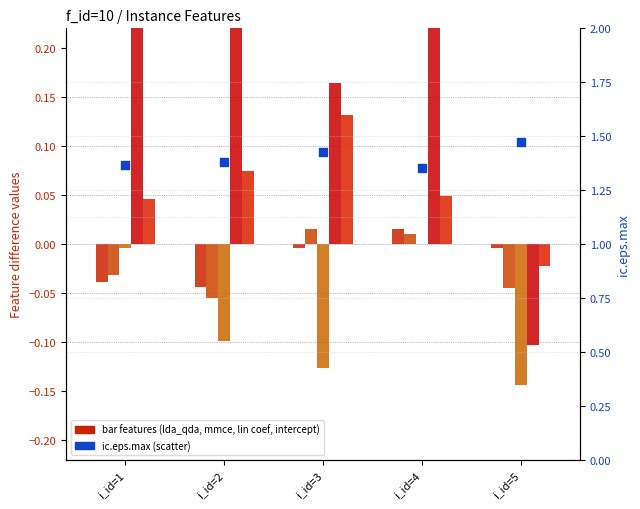

Which series has the largest total across all categories?

ic.eps.max